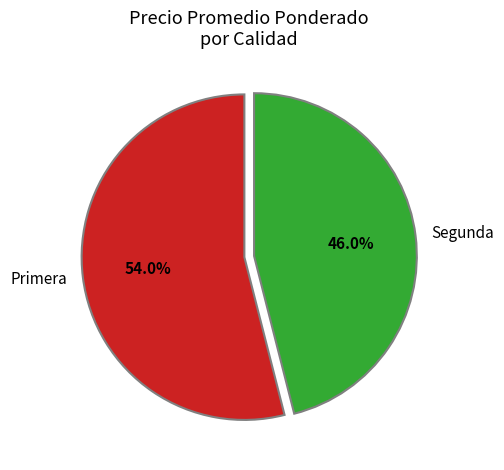

What is the total percentage of Primera and Segunda?

100.0%